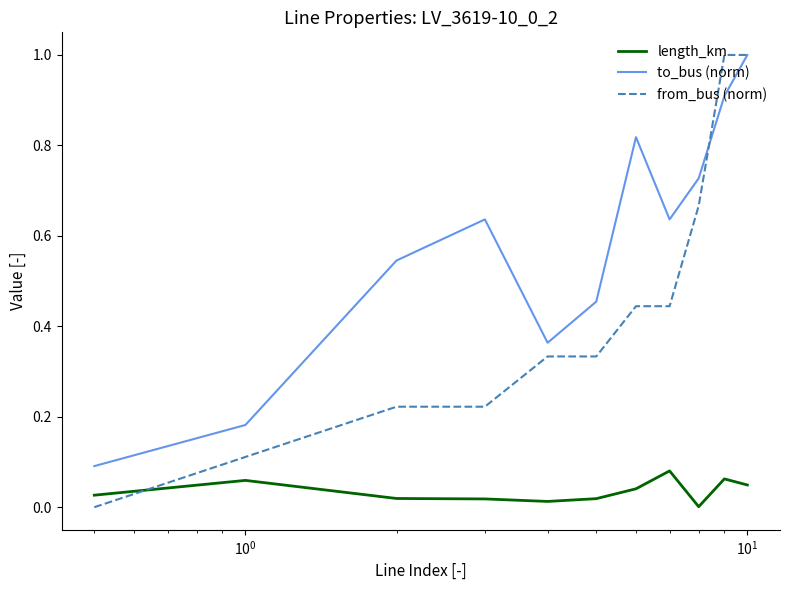

What is the sum of all to_bus (norm) values?

6.4